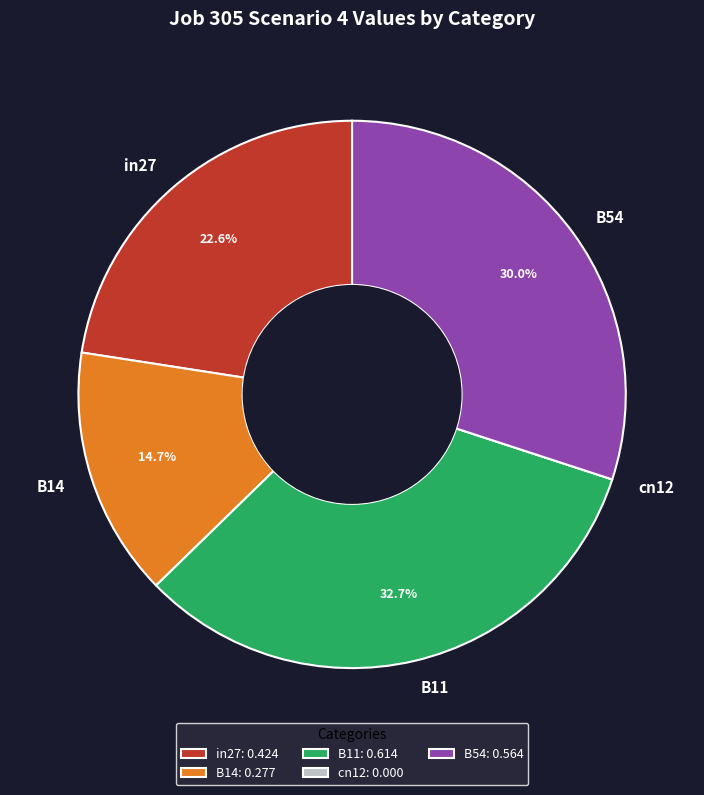

Is there any slice that represents more than half of the pie?

No